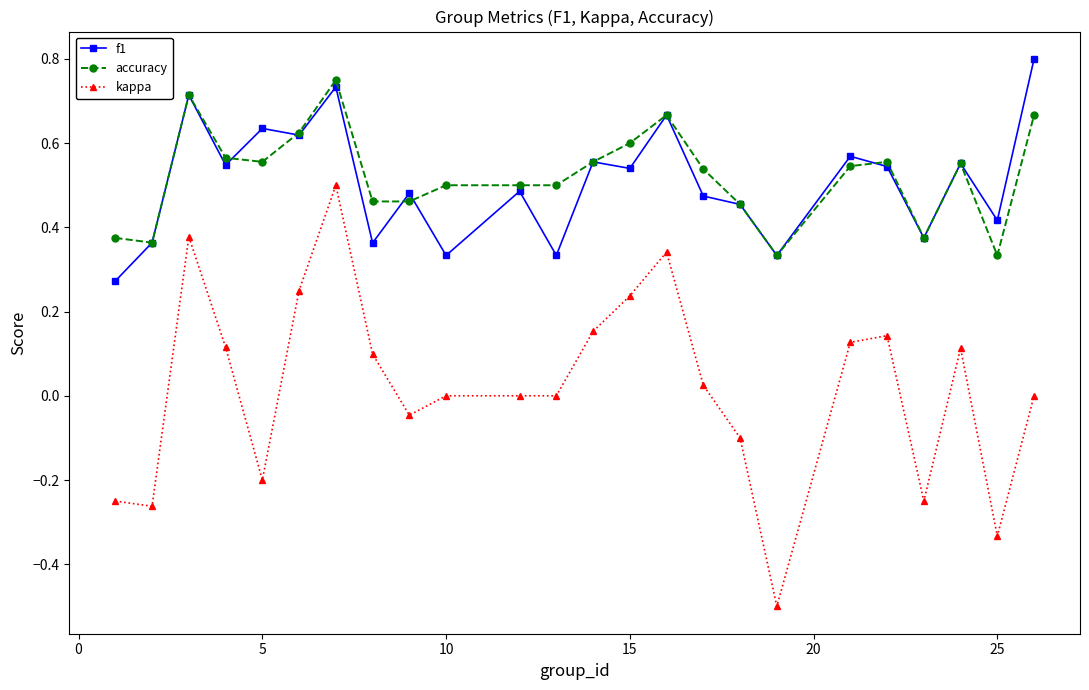

True or false: f1 has more than 0 points higher than both neighbors.

True